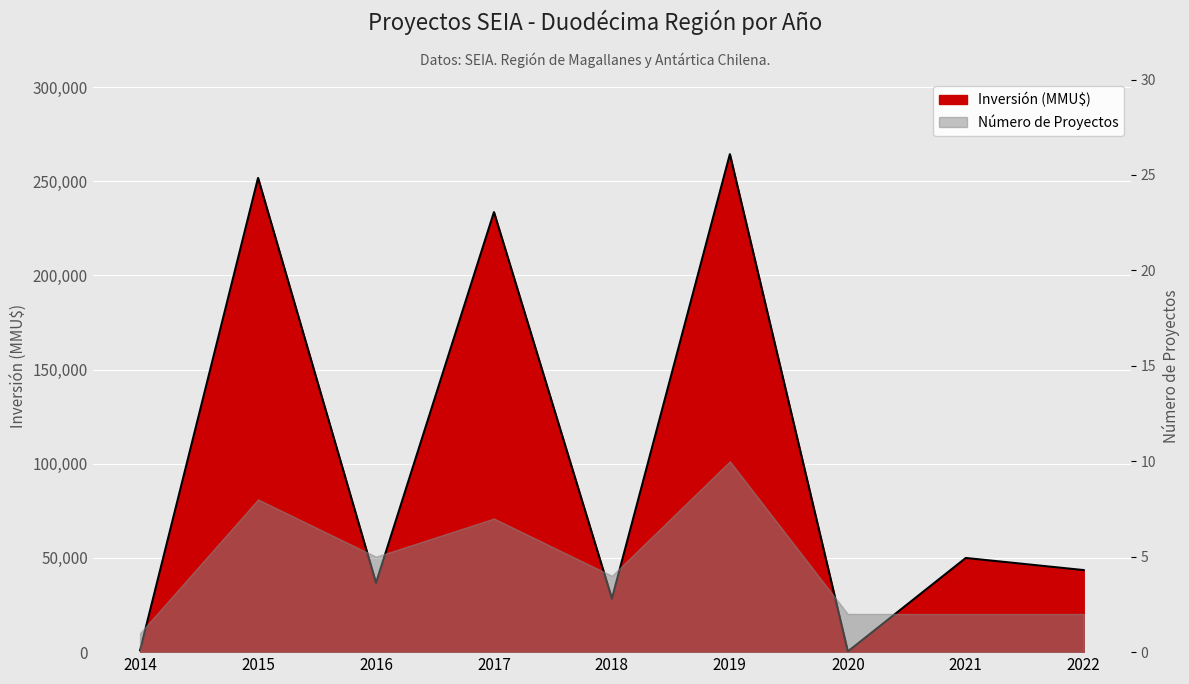

What is the minimum value shown in the chart?

350